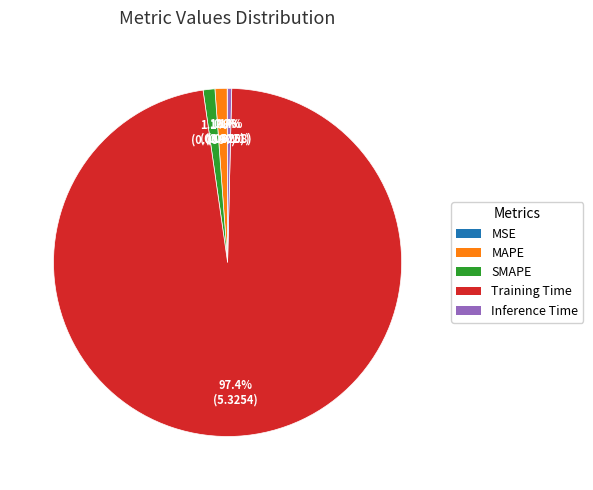

Do Training Time and MAPE together represent more than half of the pie?

Yes